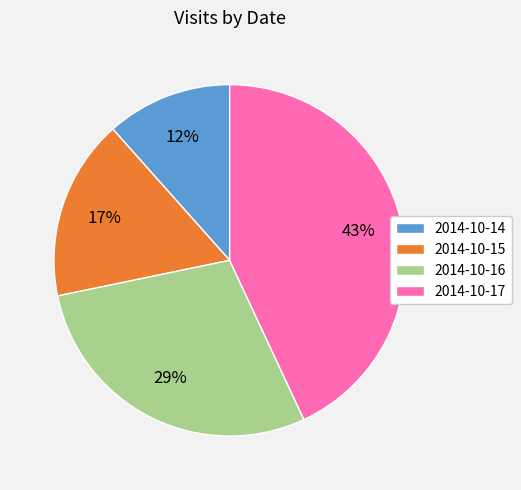

Is the sum of 2014-10-17 and 2014-10-14 greater than half?

Yes